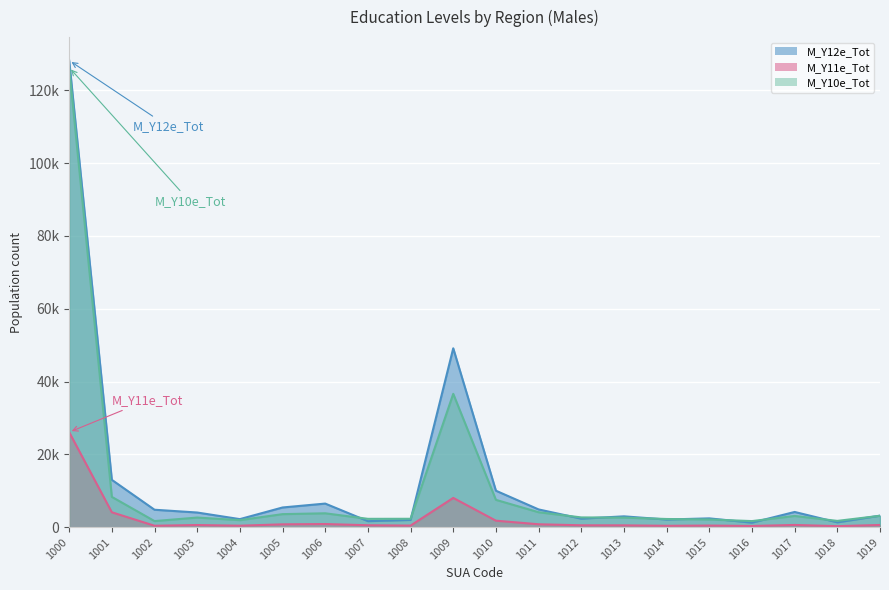

How many data points in M_Y12e_Tot are above 4045?

9